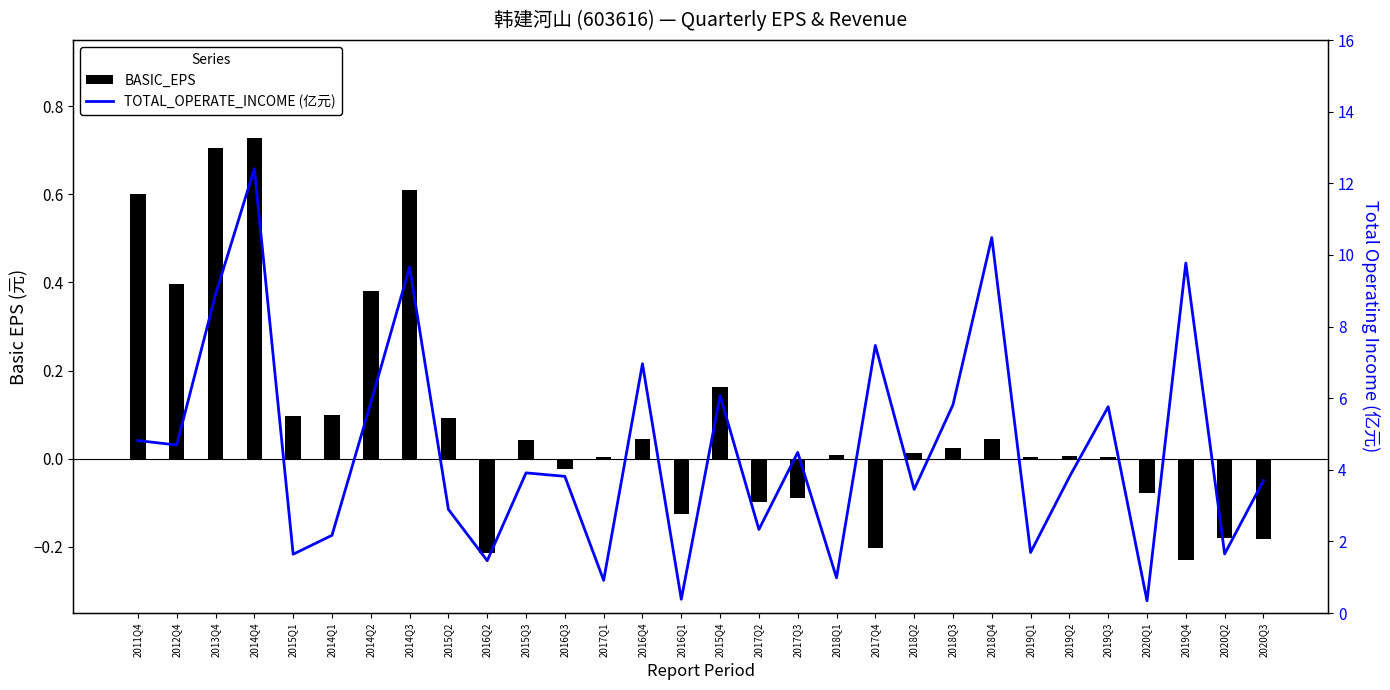

How many bars are there in each group?

2